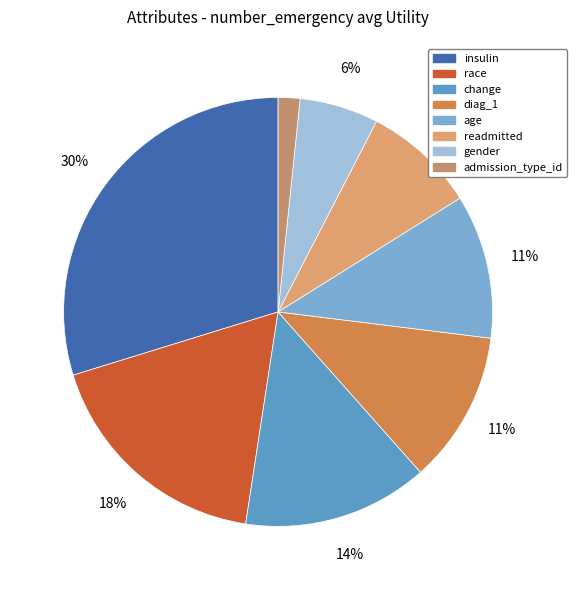

To the nearest percent, what percentage of the pie is gender?

6%